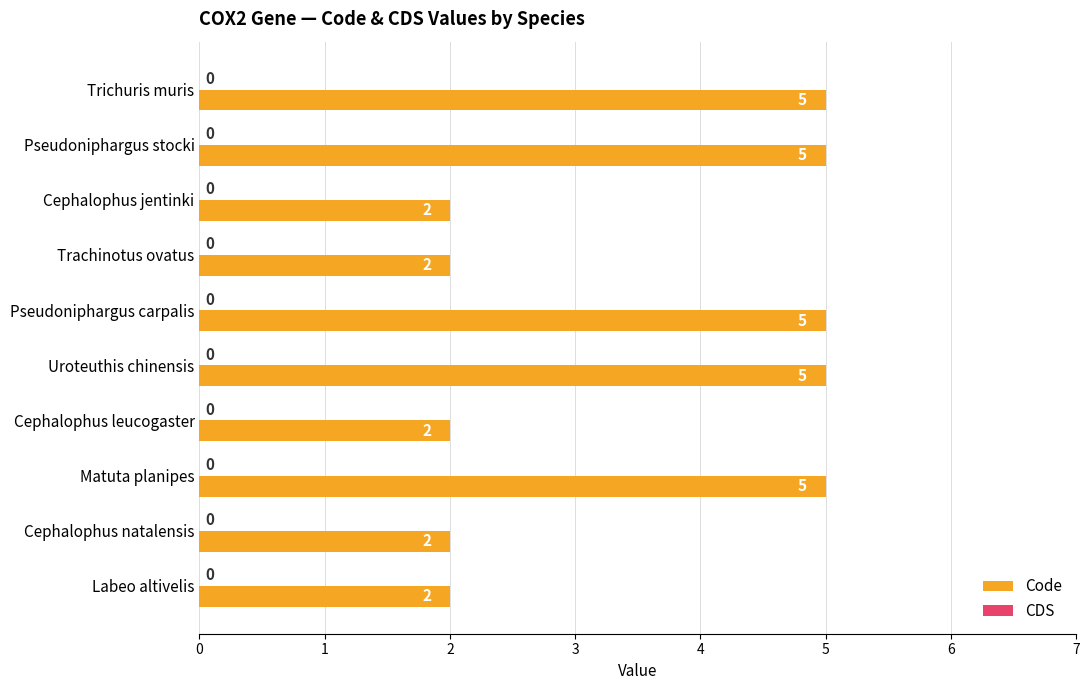

What is the difference between the maximum and minimum values?

3